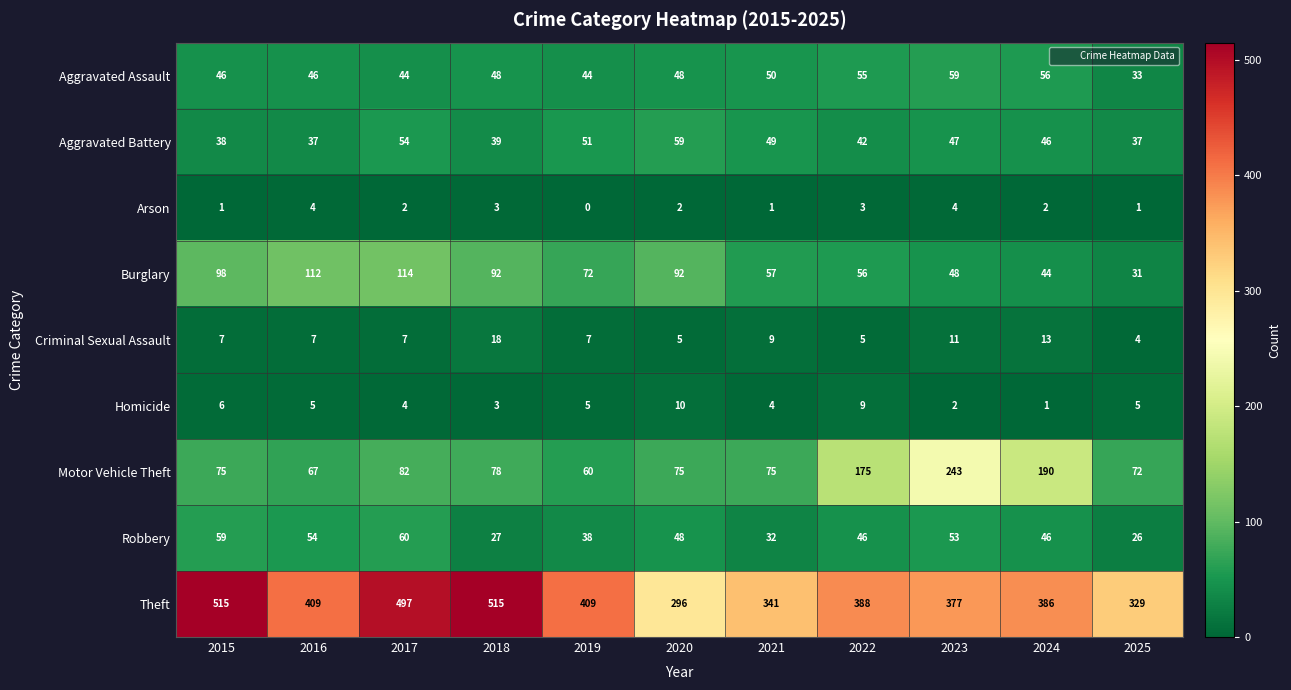

What is the greatest value displayed?

515